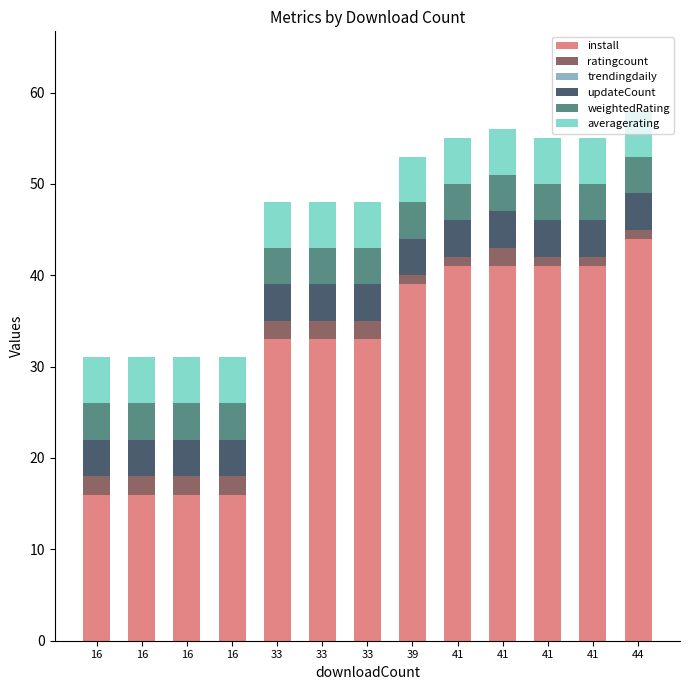

What is the minimum value for install?

16